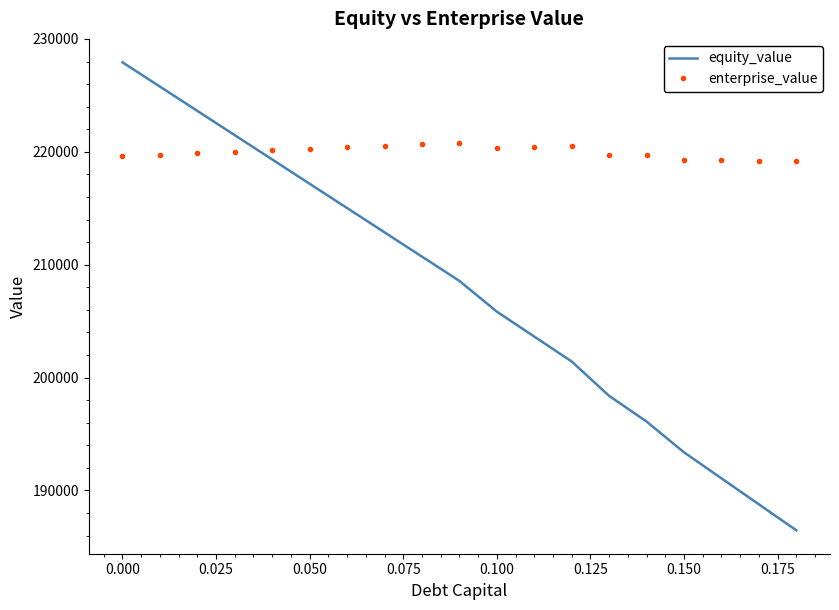

Rank the series by their maximum value, from highest to lowest.

equity_value, enterprise_value